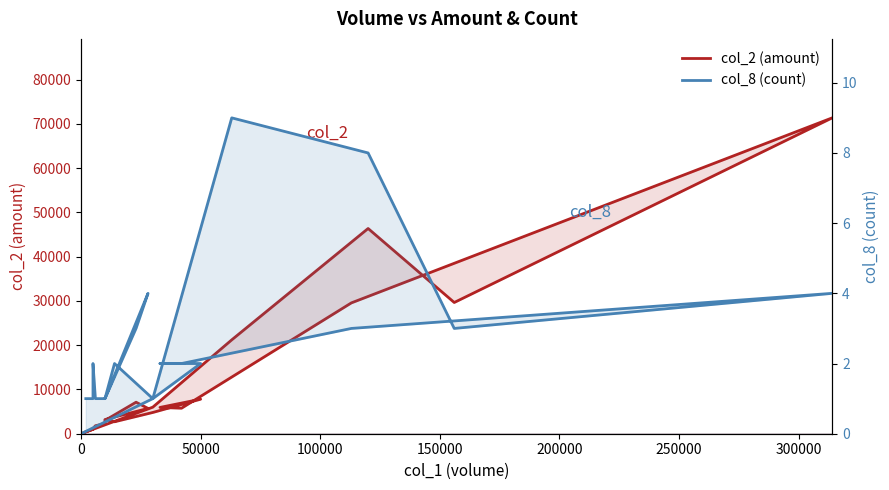

True or false: col_8 (count) and col_2 (amount) cross at least once.

False